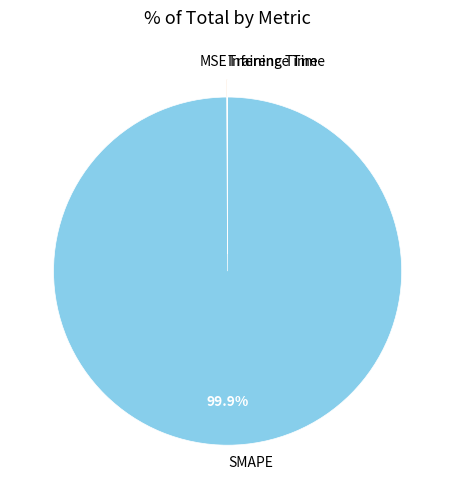

Is there a majority slice in this chart?

Yes